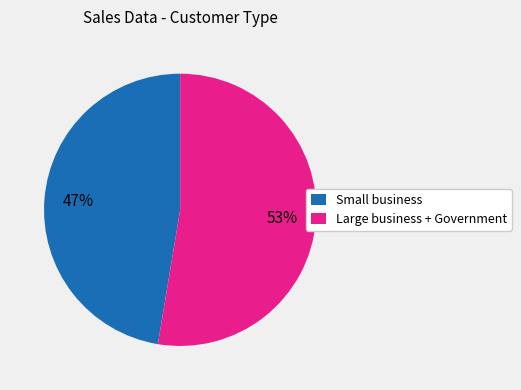

Is the sum of Small business and Large business + Government greater than half?

Yes